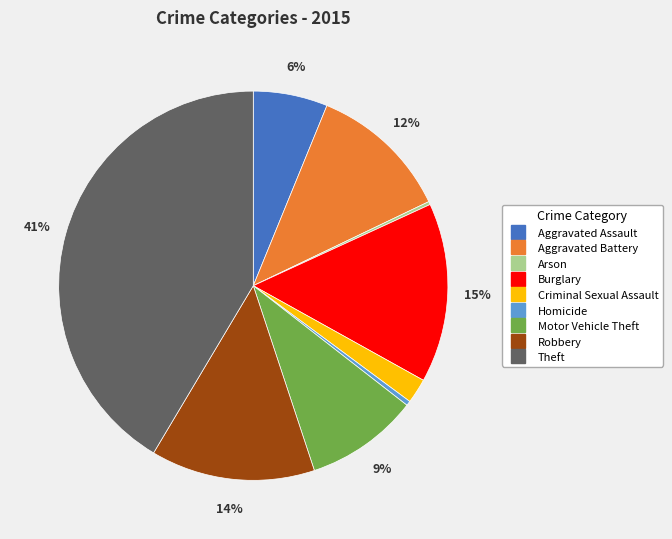

To the nearest percent, what is the combined percentage of Robbery and Motor Vehicle Theft?

23%